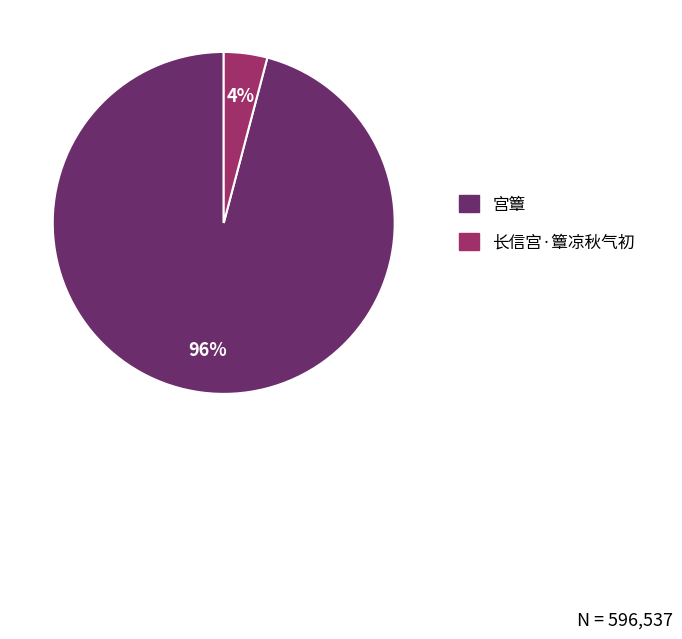

True or false: 宫簟 accounts for 96% of the total.

True